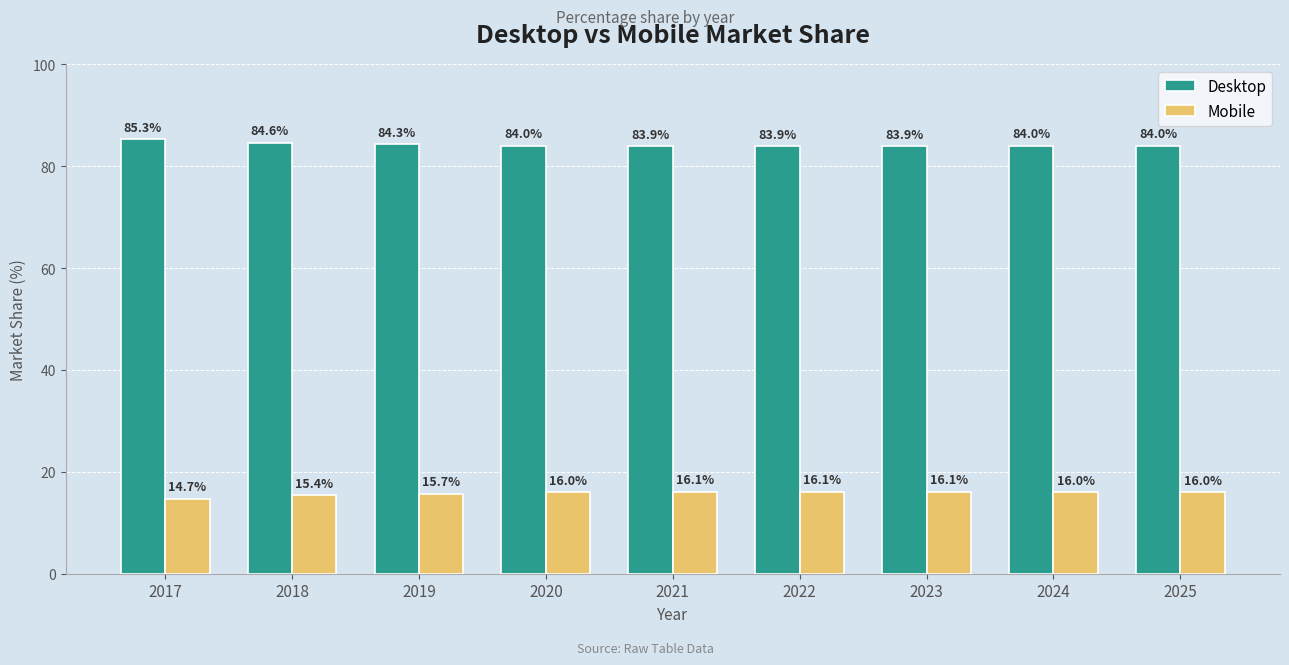

What is the difference between the second highest and minimum values in the Mobile series?

1.4